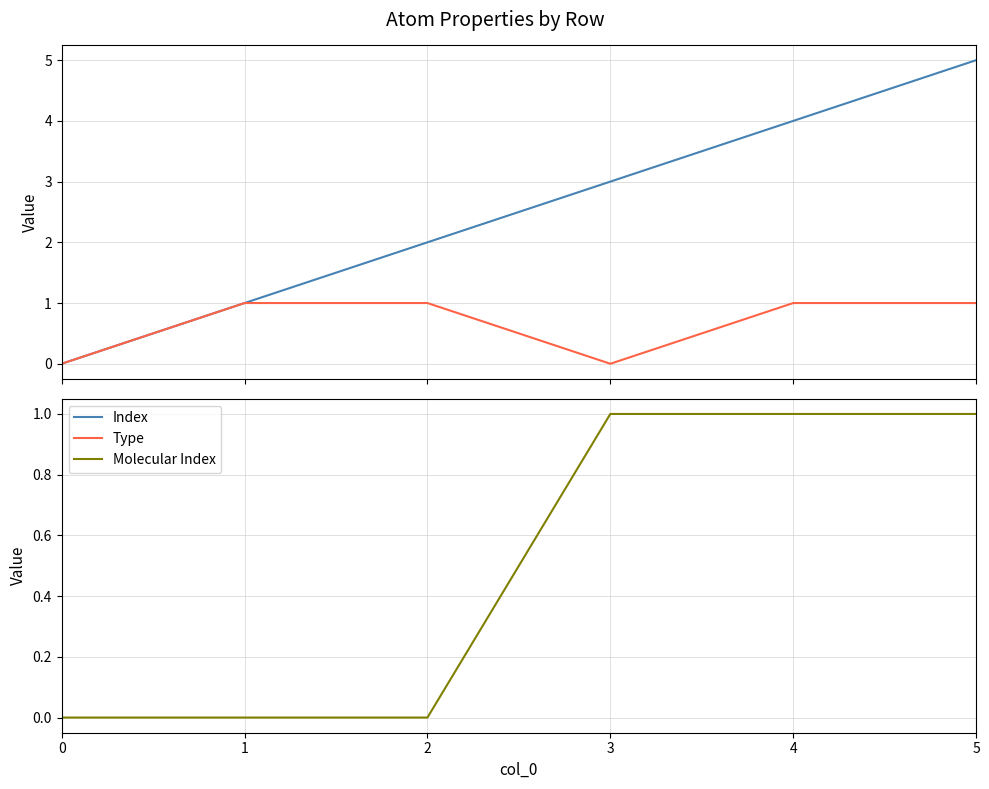

Which series has the largest total across all categories?

Index